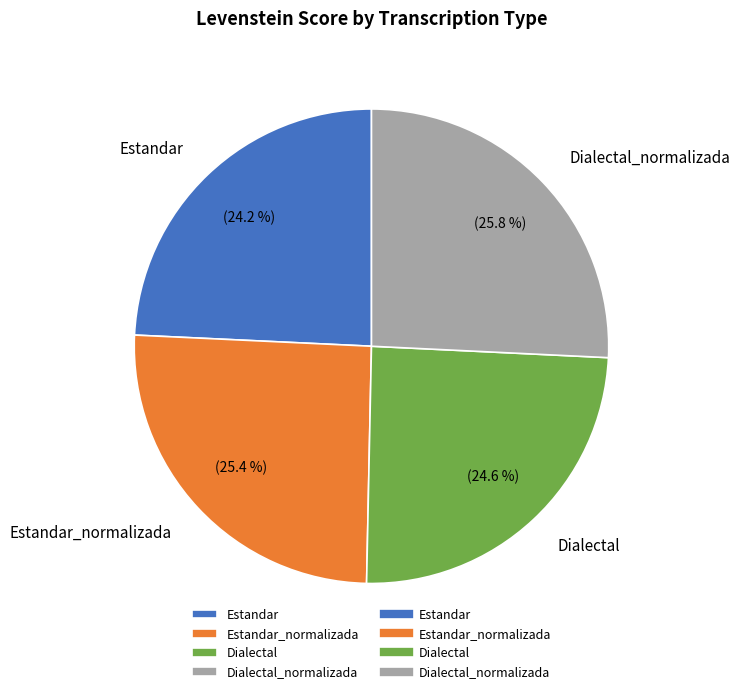

Combined, do Estandar and Dialectal account for over 50%?

No